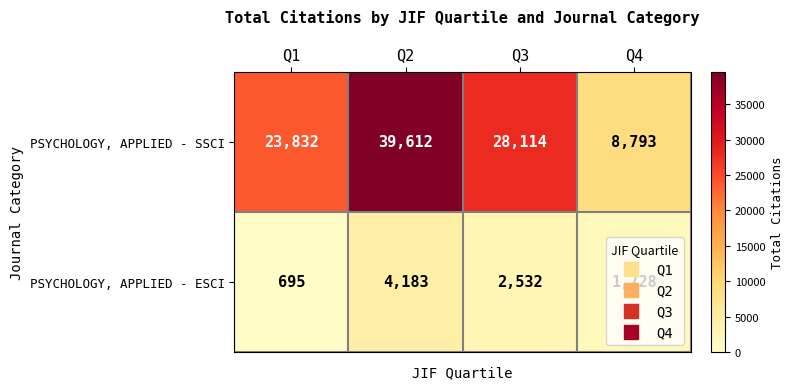

What is the minimum value shown in the chart?

695